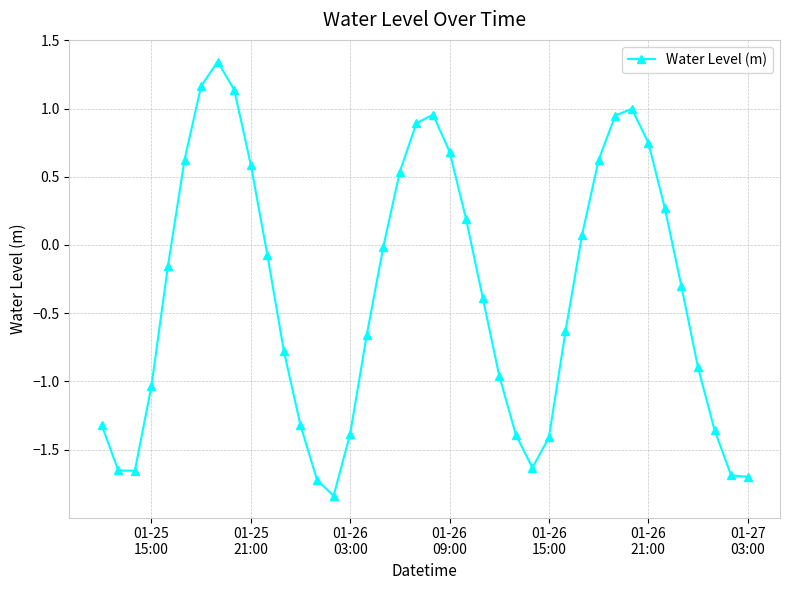

How many series are shown in this chart?

1